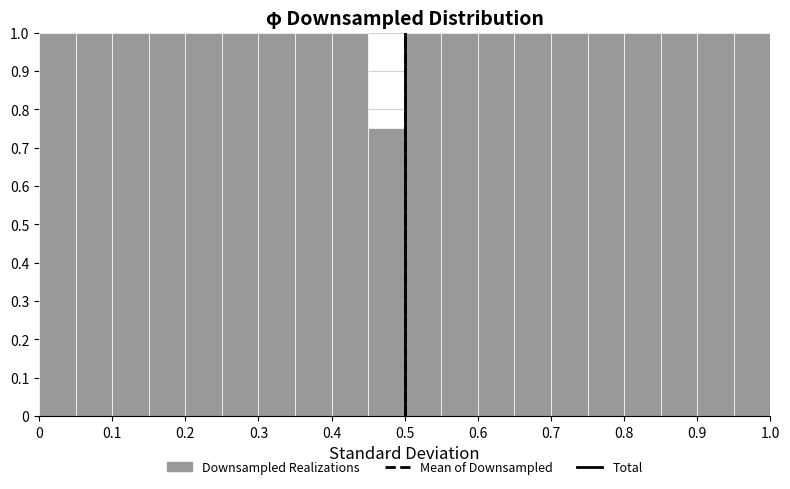

Reading left to right, transcribe this chart: for each bar, give the range it covers on the x-axis and its height. The values are not printed on the chart, so give them approximately, as read against the axis.

0.00 to 0.05: 1.00
0.05 to 0.10: 1.00
0.10 to 0.15: 1.00
0.15 to 0.20: 1.00
0.20 to 0.25: 1.00
0.25 to 0.30: 1.00
0.30 to 0.35: 1.00
0.35 to 0.40: 1.00
0.40 to 0.45: 1.00
0.45 to 0.50: 0.75
0.50 to 0.55: 1.00
0.55 to 0.60: 1.00
0.60 to 0.65: 1.00
0.65 to 0.70: 1.00
0.70 to 0.75: 1.00
0.75 to 0.80: 1.00
0.80 to 0.85: 1.00
0.85 to 0.90: 1.00
0.90 to 0.95: 1.00
0.95 to 1.00: 1.00